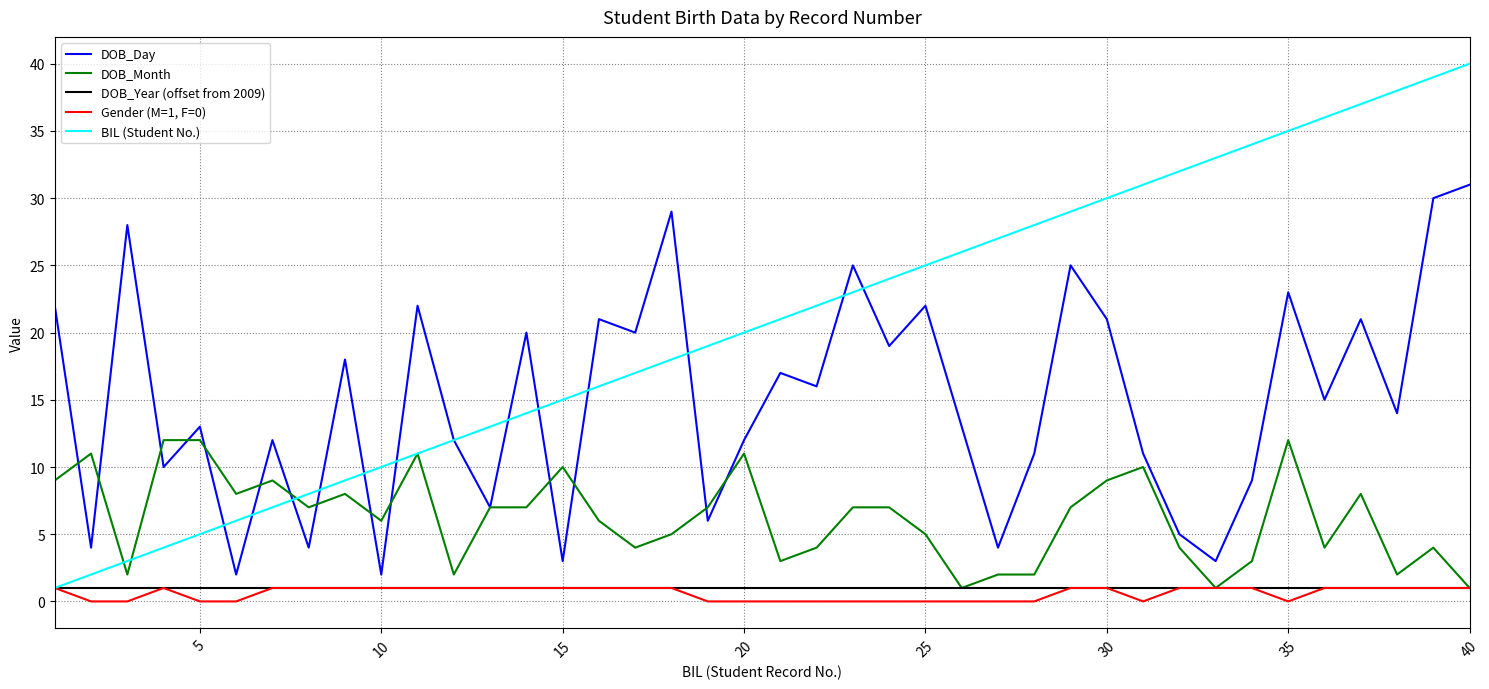

What is the maximum value for DOB_Day?

31